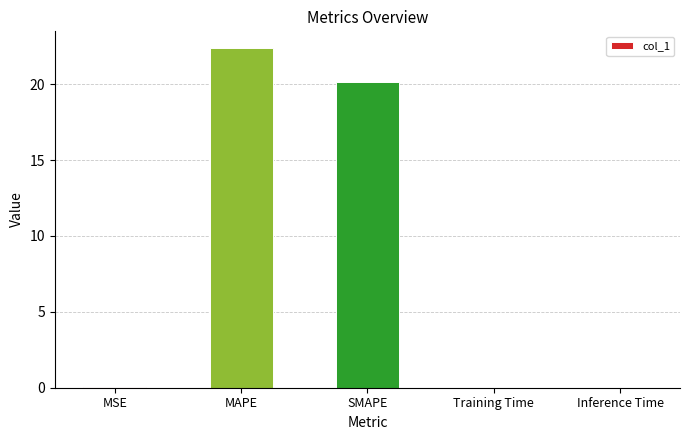

At which label is the value closest to 11?

SMAPE